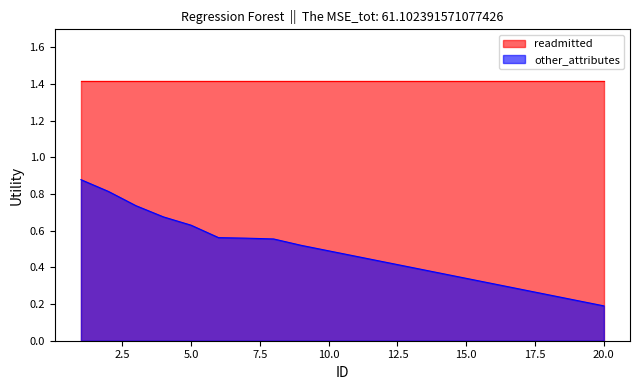

Which series has the largest total across all categories?

readmitted